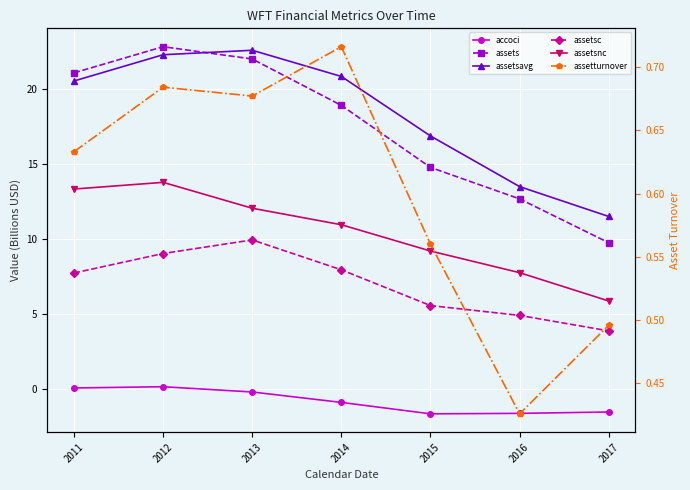

Where do assetsavg and assets first cross each other?

2012 and 2013